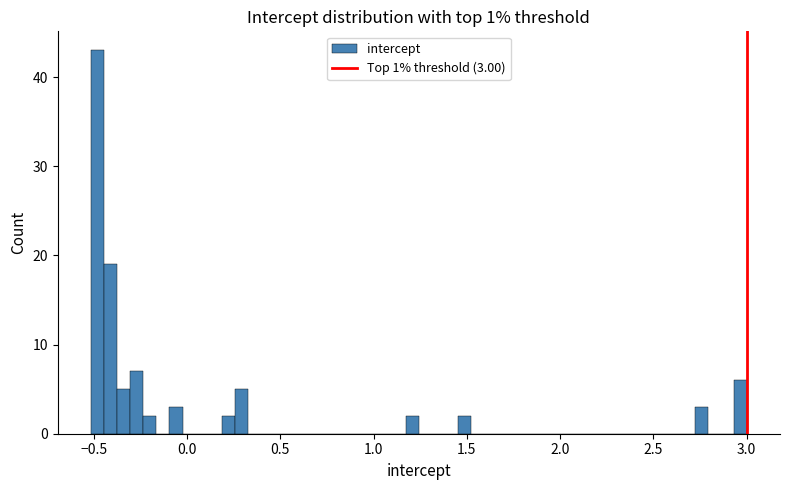

Around what value on the x-axis is the tallest bar? Give the approximate position of its centre, as read against the axis.

-0.50